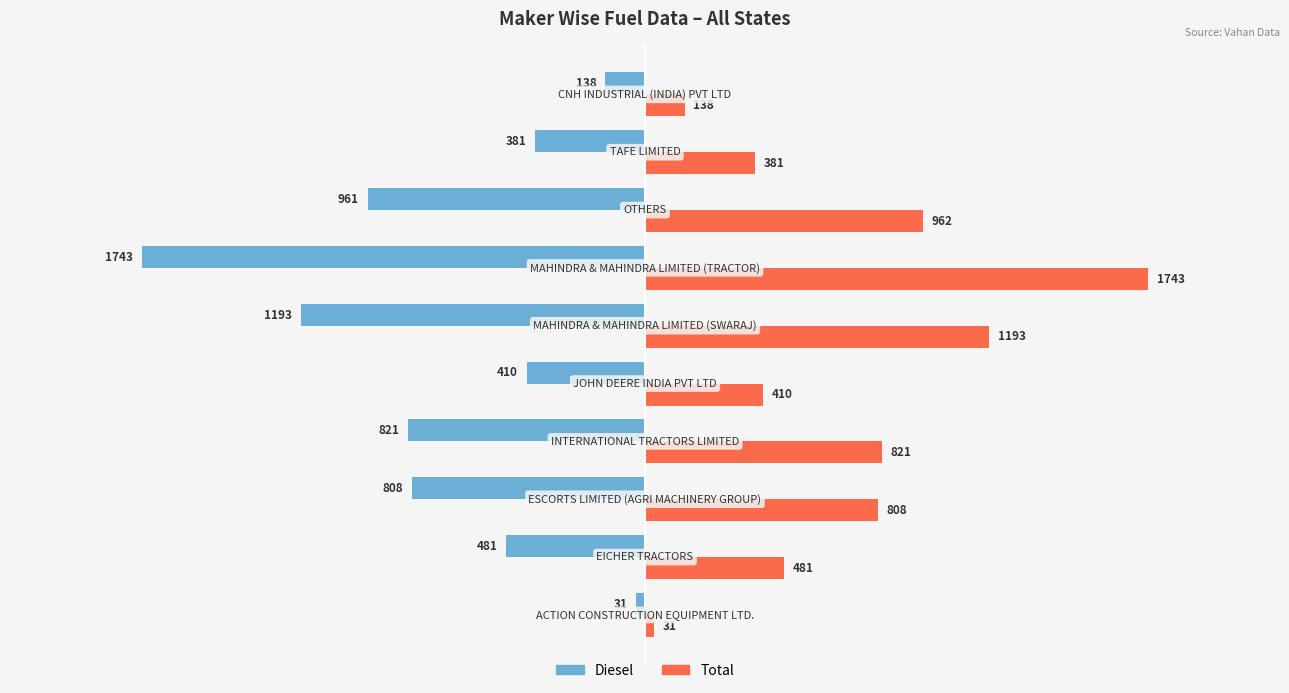

Rank the series by their average value, from highest to lowest.

Total, Diesel